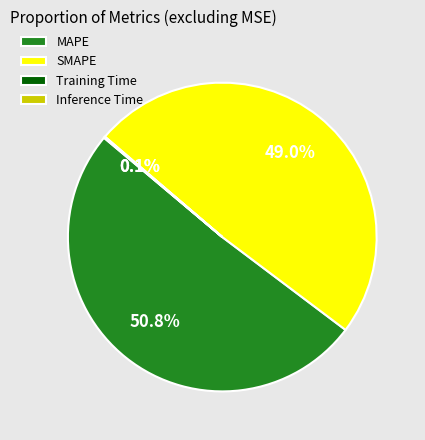

What percentage is the MAPE slice, to the nearest percent?

51%